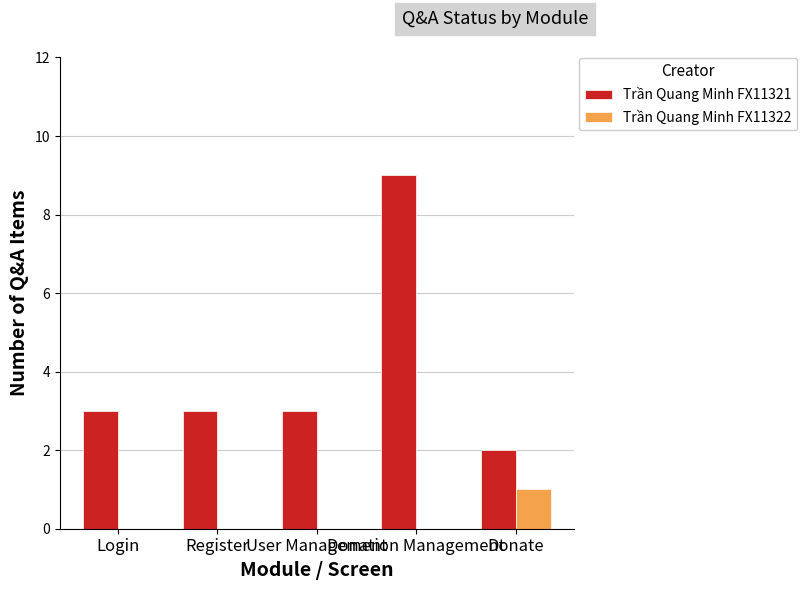

What is the maximum value for Trần Quang Minh FX11321?

9